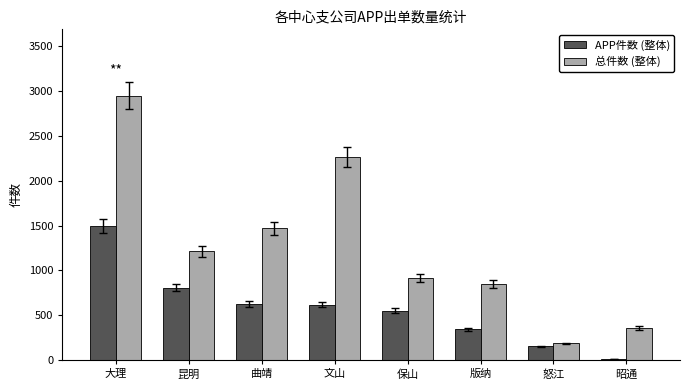

Is it true that APP件数 (整体) equals 1496 at 大理?

True